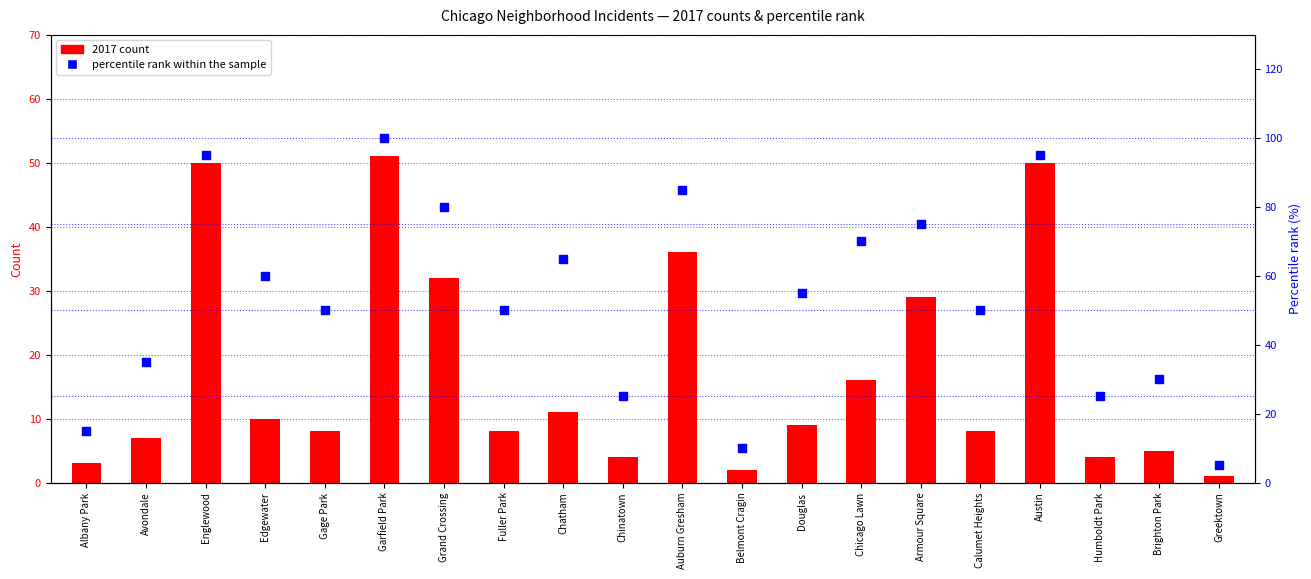

What is the total value across all series at Chinatown?

29